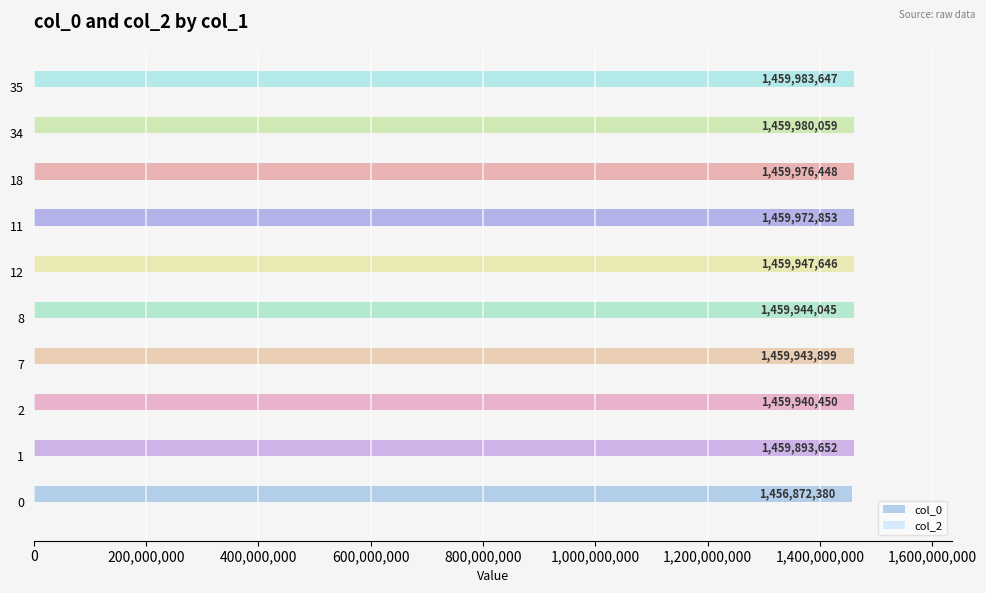

What is the change in value from 34 to 35?

+3588